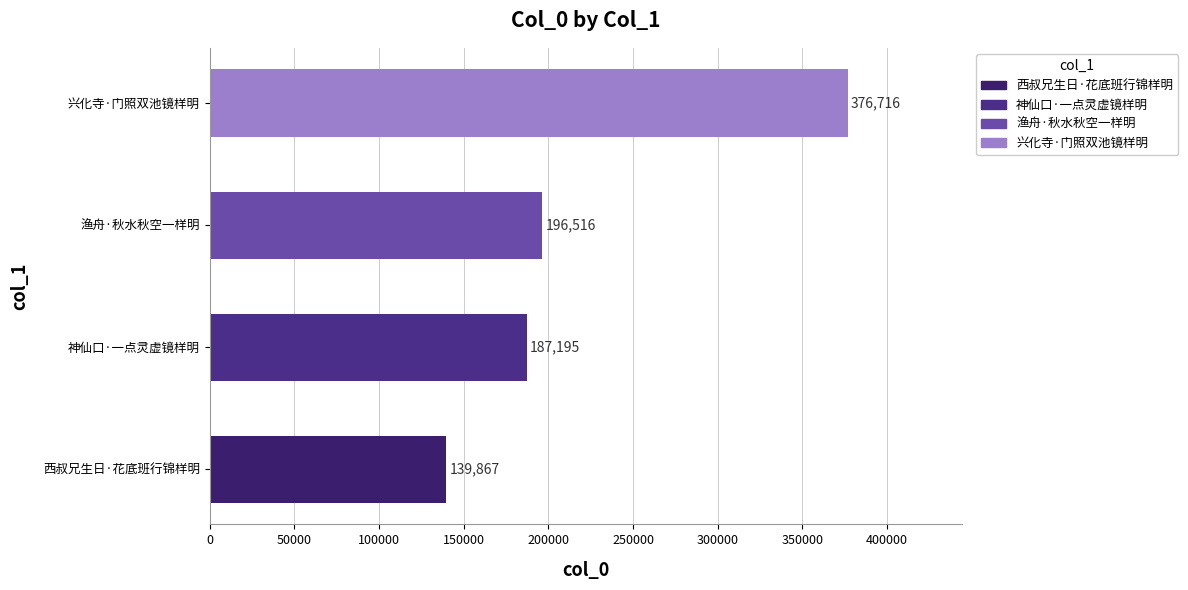

What is the change in value from 神仙口·一点灵虚镜样明 to 兴化寺·门照双池镜样明?

+189521